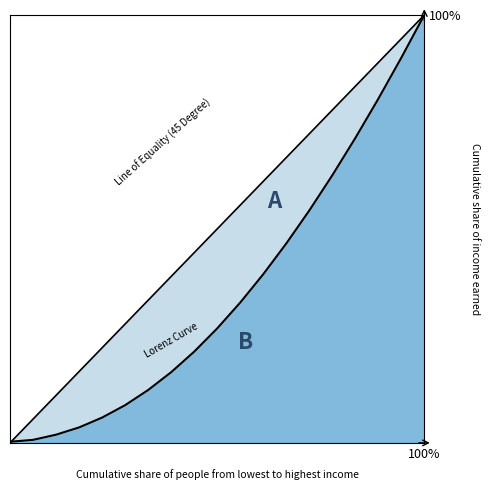

How many values in Line of Equality (45 Degree) are above zero?

18